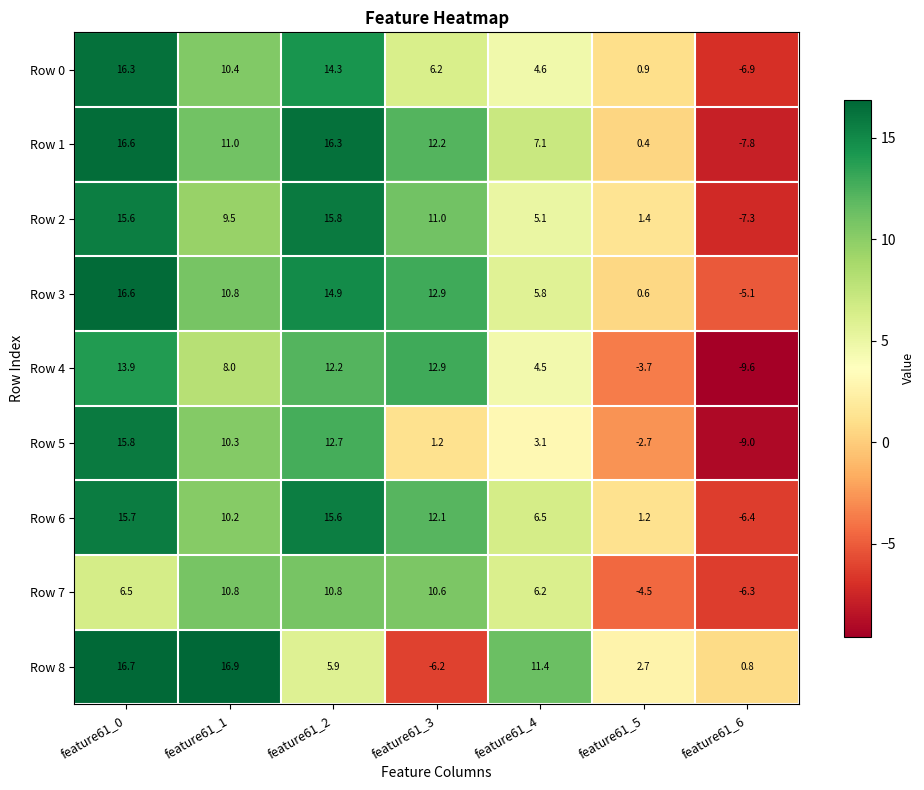

At which label does Row 0 reach its minimum?

feature61_6